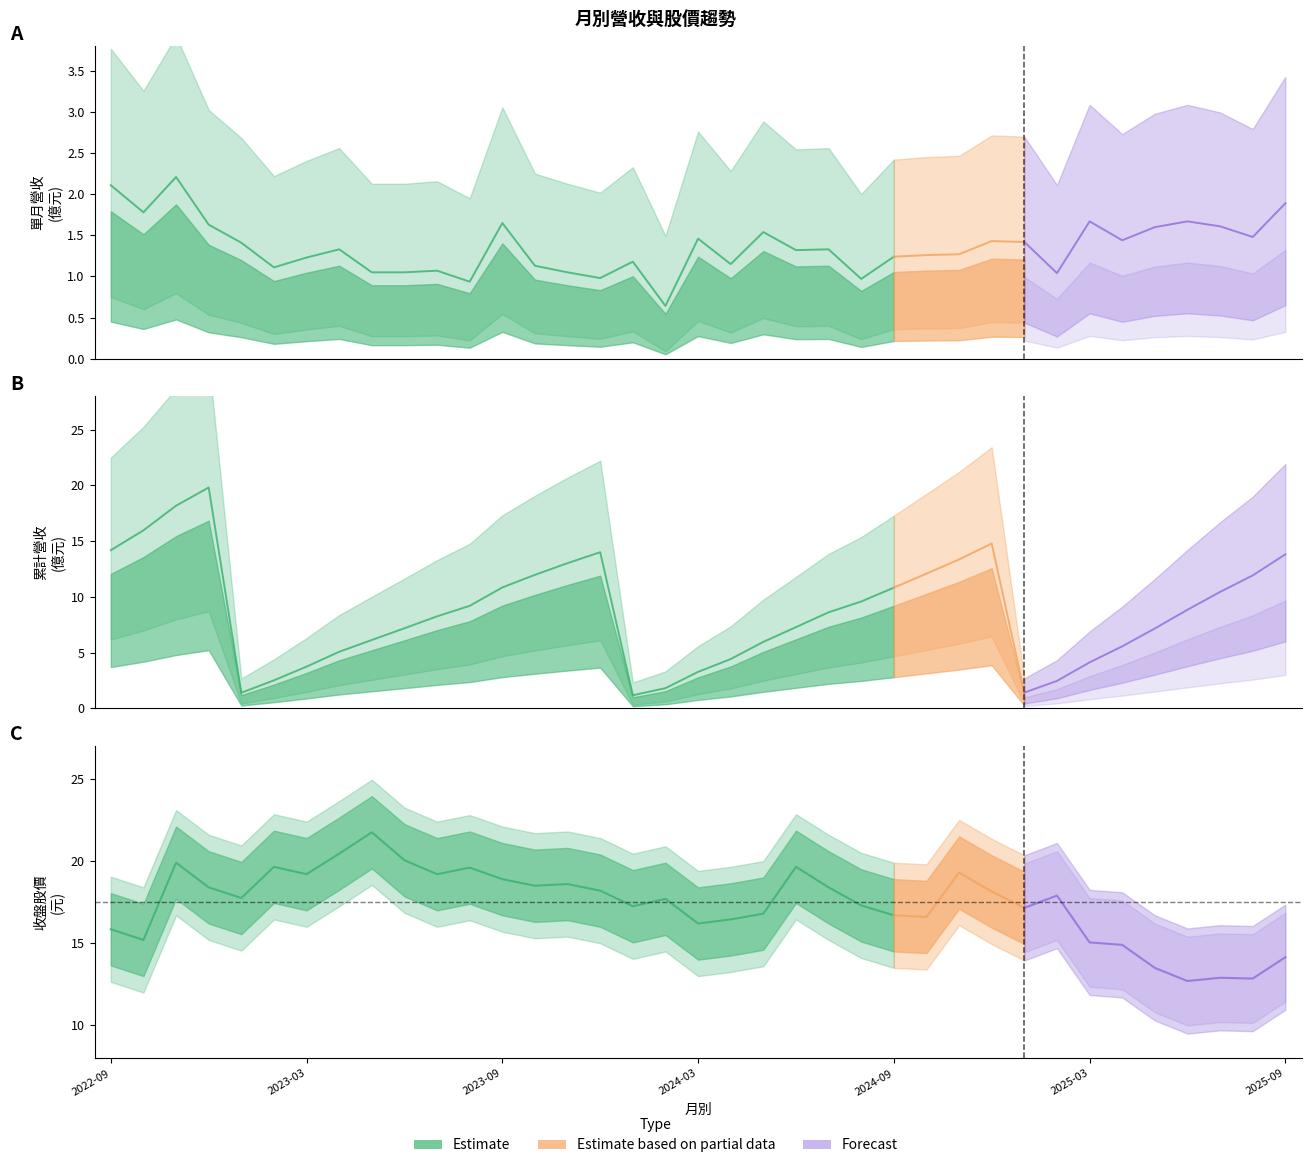

Which series has the largest range (max minus min)?

累計營收(億)